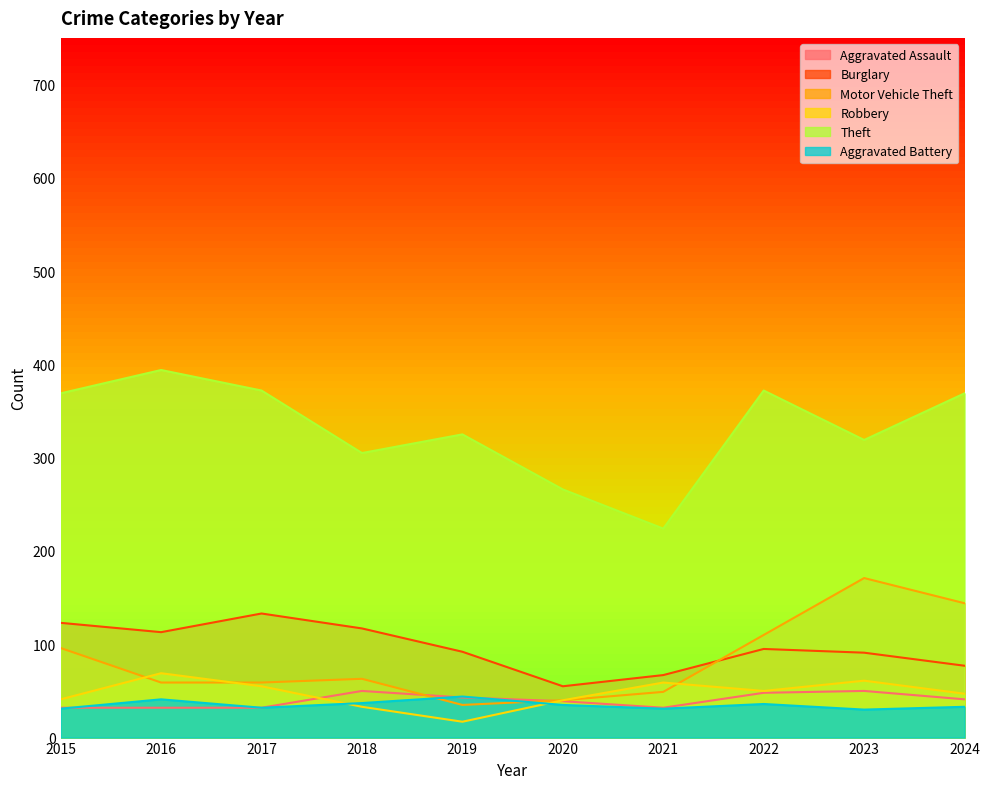

Count the number of categories in the chart.

10